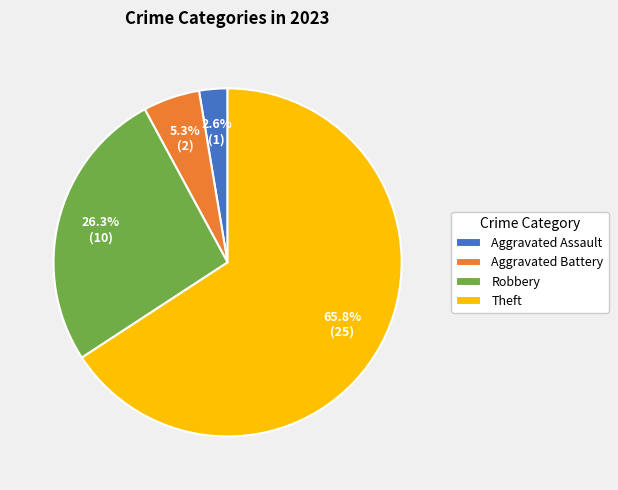

True or false: Aggravated Battery accounts for 1% of the total.

False